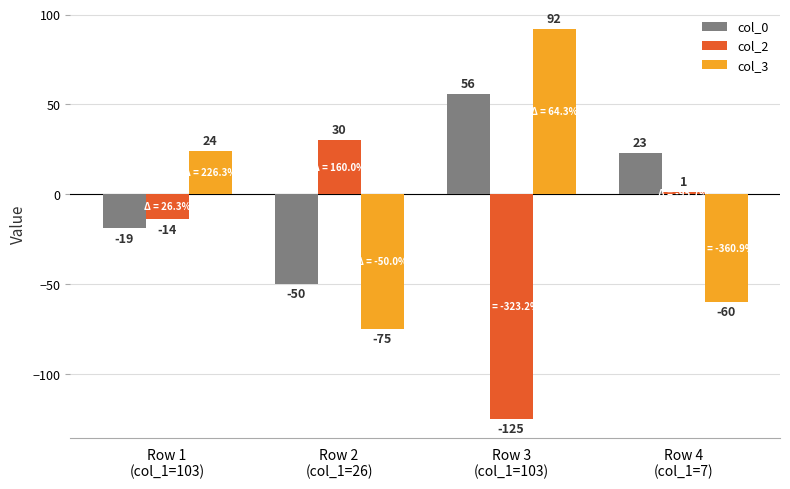

What is the total value across all series at Row 1
(col_1=103)?

-9